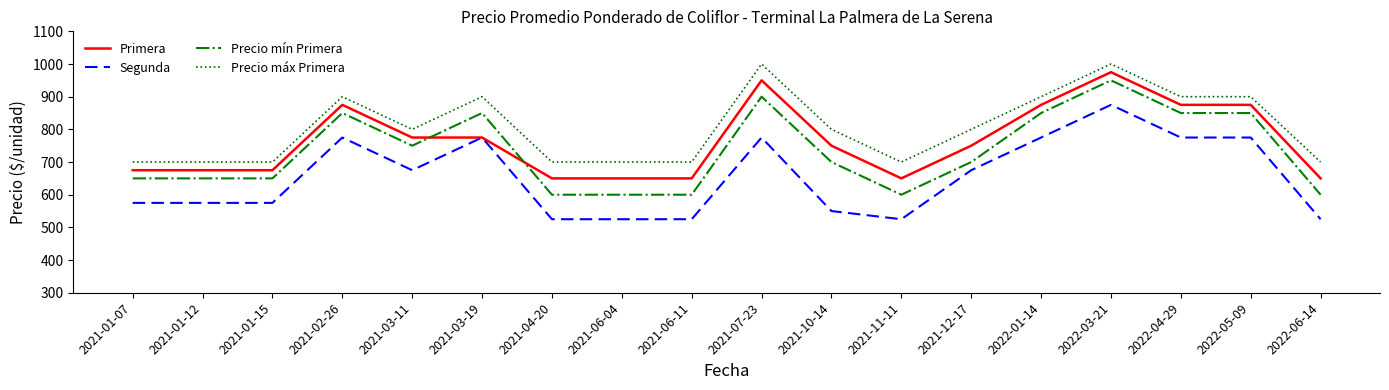

How many lines are shown in the chart?

4